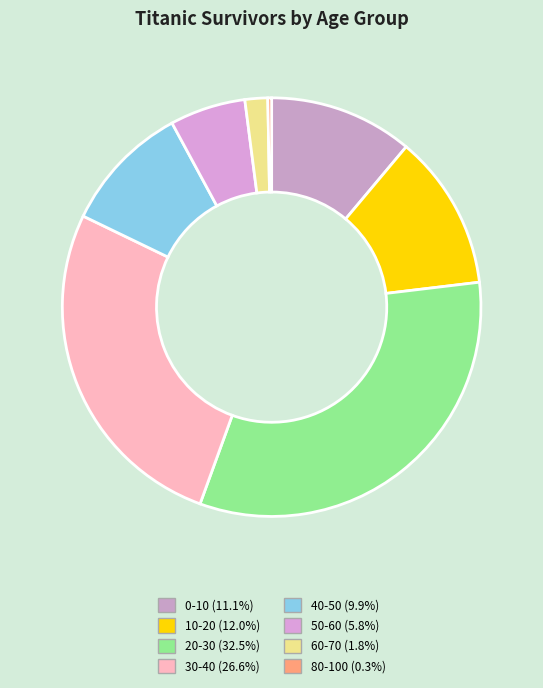

How many slices are in this pie chart?

8